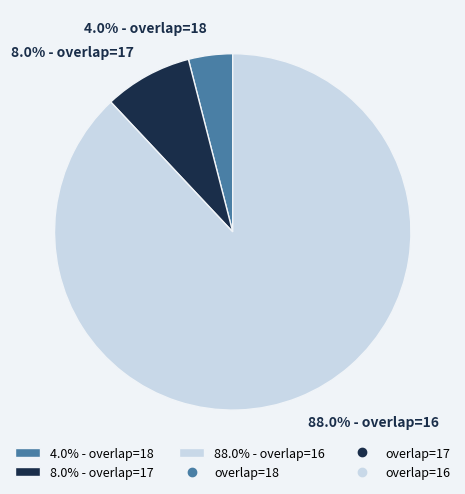

Which has a higher value, 4.0% - overlap=18 or 88.0% - overlap=16?

88.0% - overlap=16